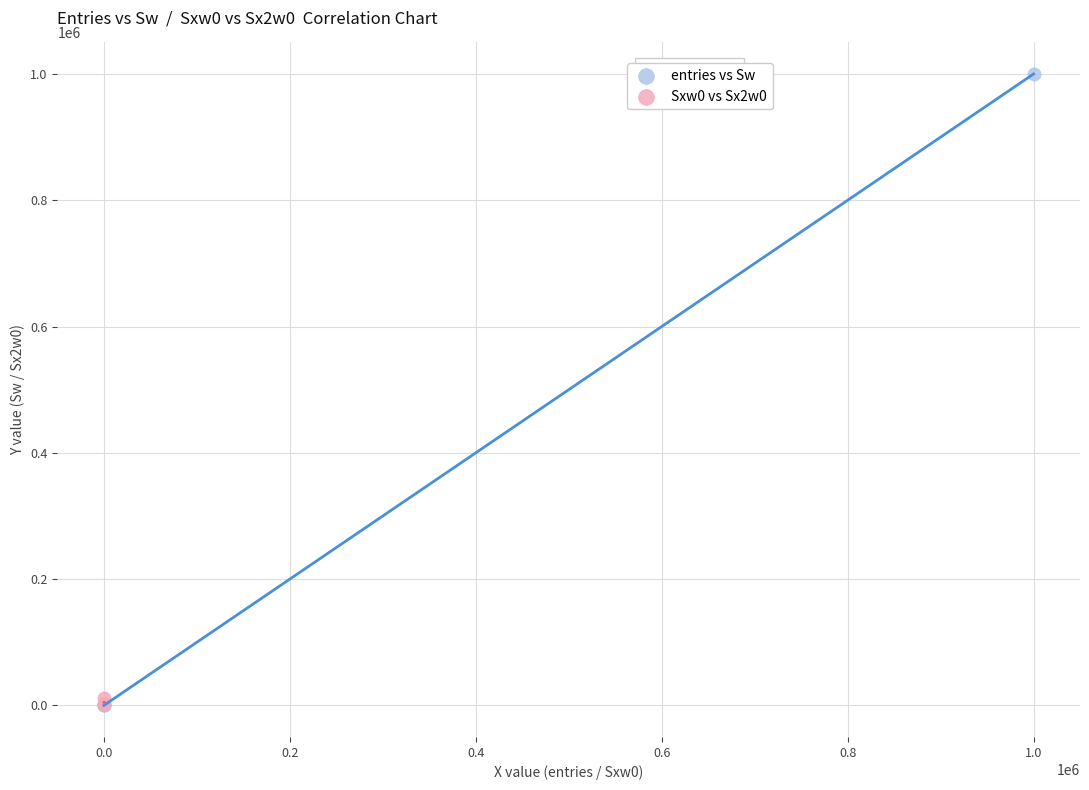

Which series reaches the maximum Y coordinate?

entries vs Sw